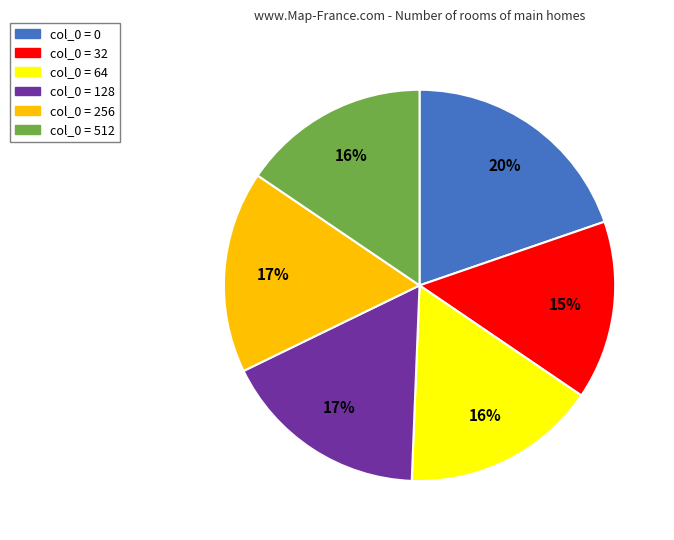

Is there any slice that represents more than half of the pie?

No